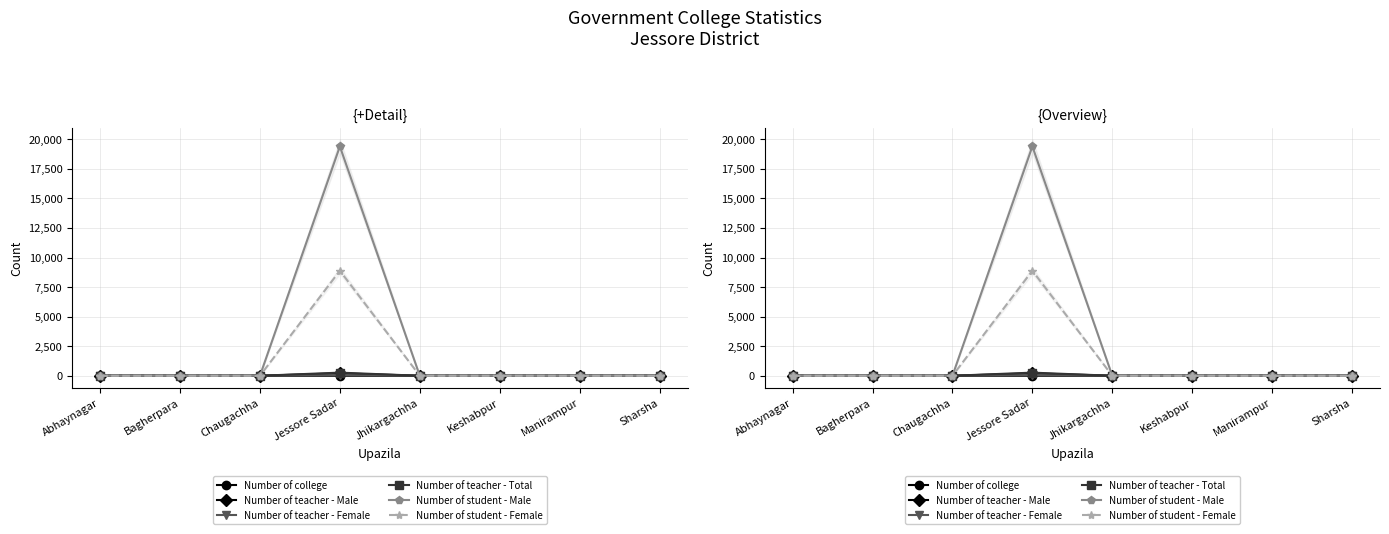

Is the value of Number of college at Manirampur greater than the value of Number of teacher - Male at Bagherpara?

No